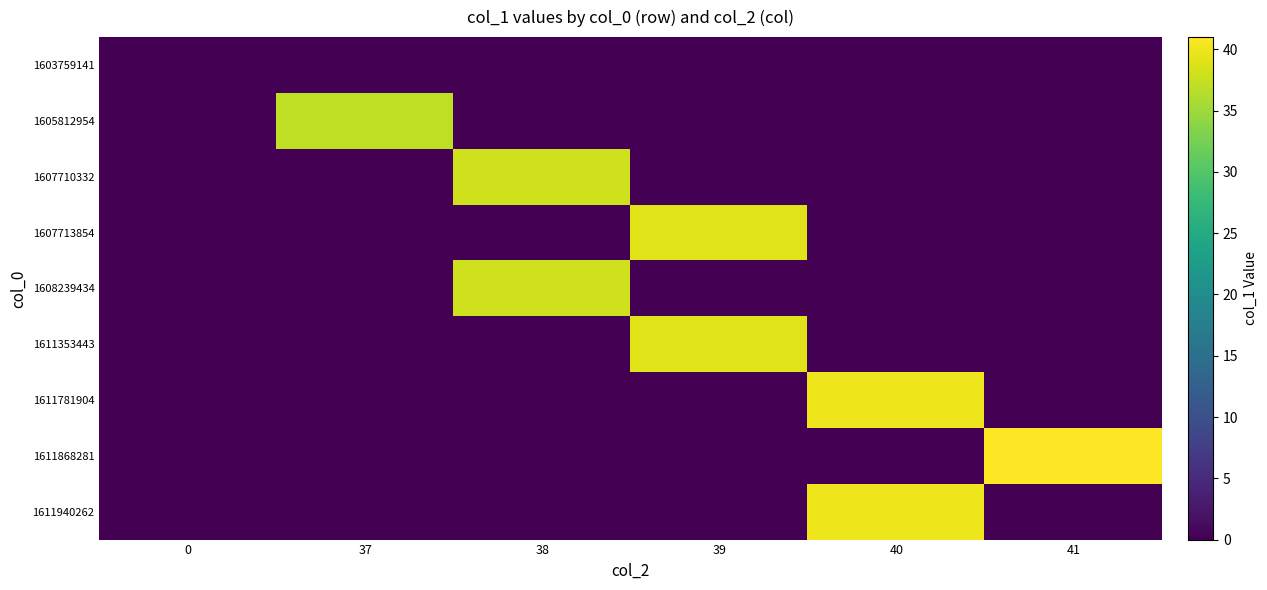

What is the greatest value displayed?

41